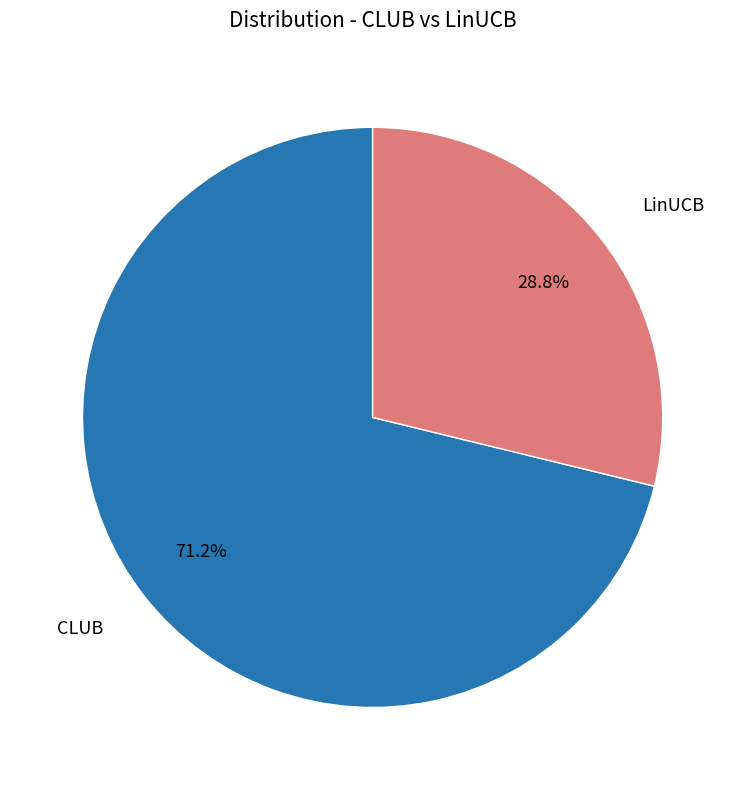

Does any single category account for the majority?

Yes